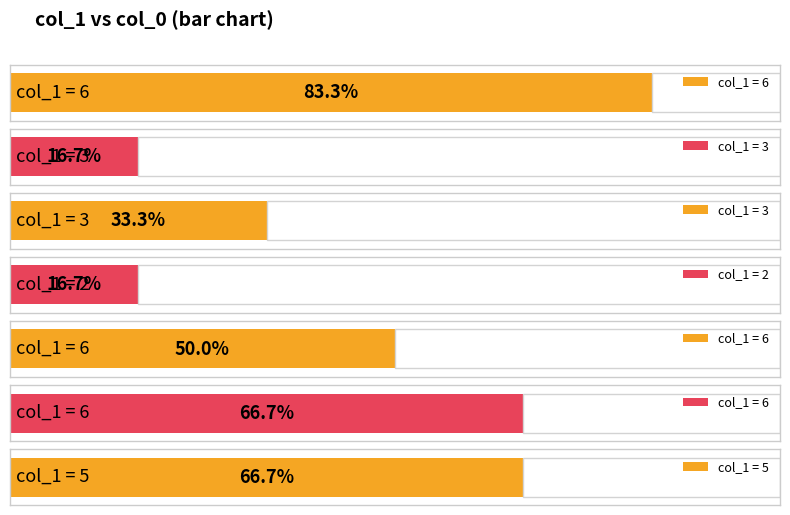

How many values are between 1 and 4?

6